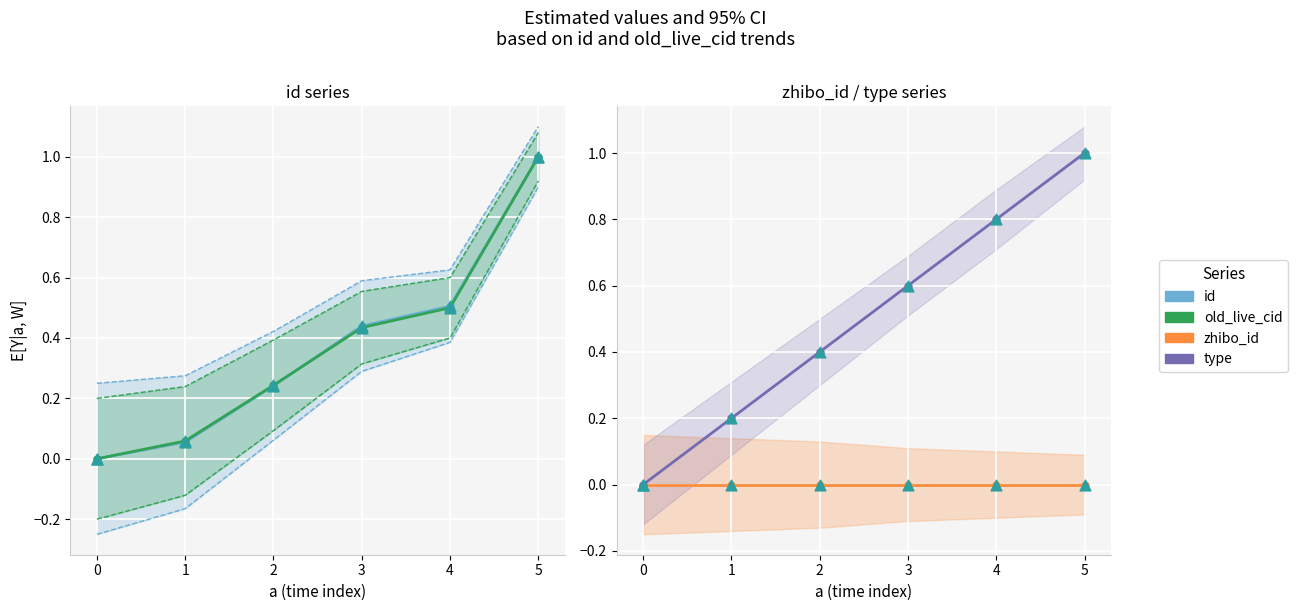

Is the value of old_live_cid at 5 greater than the value of zhibo_id at 1?

Yes